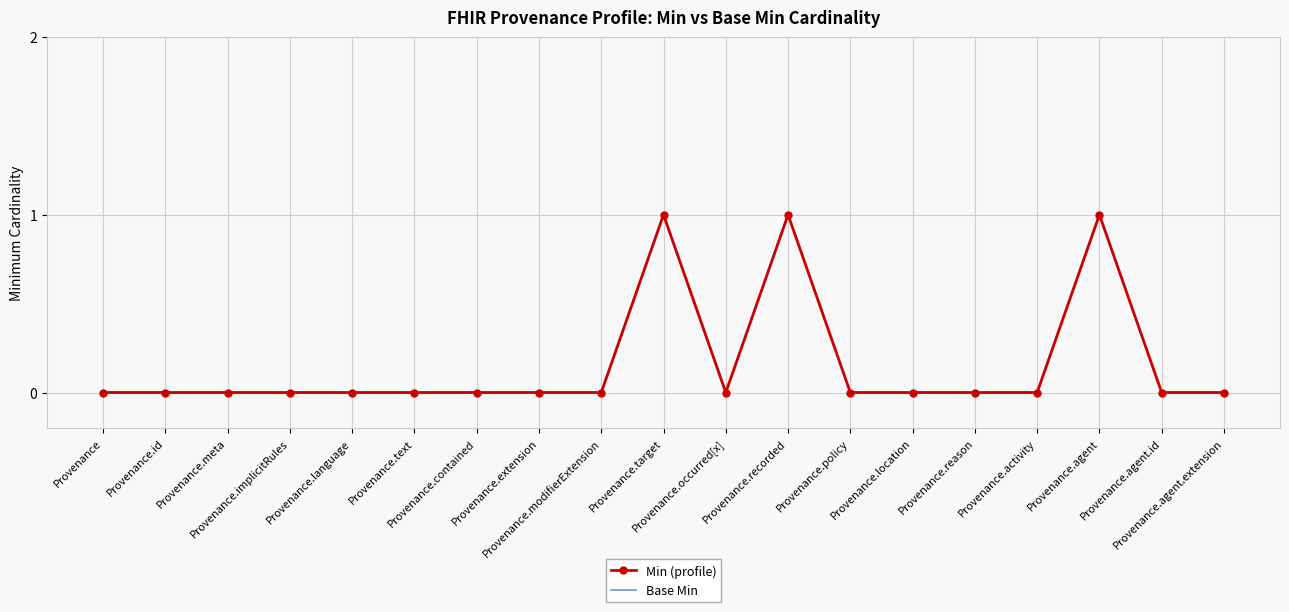

What are all the series names shown in the legend?

Min (profile), Base Min